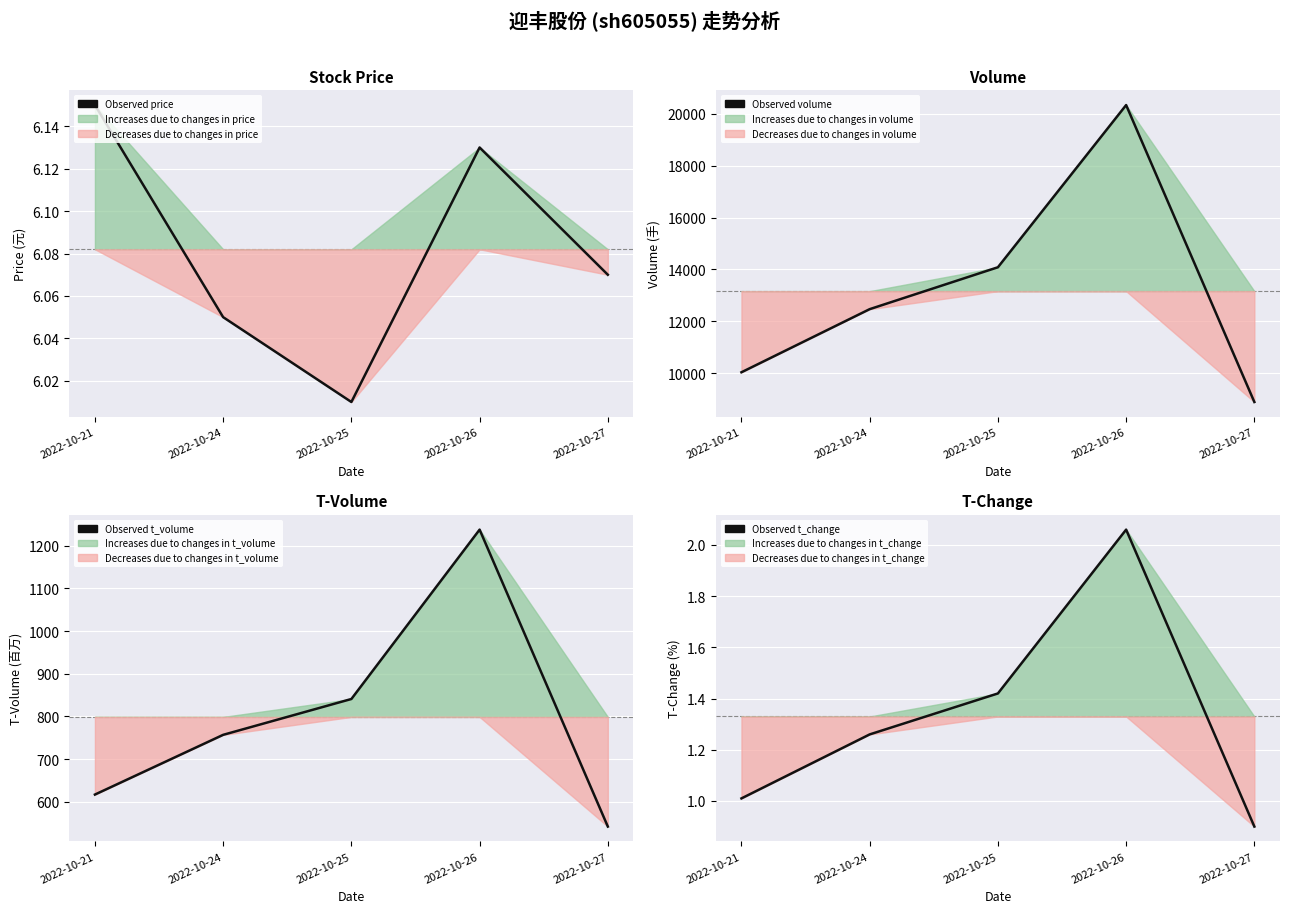

At which label does Observed t_change reach its peak?

2022-10-26